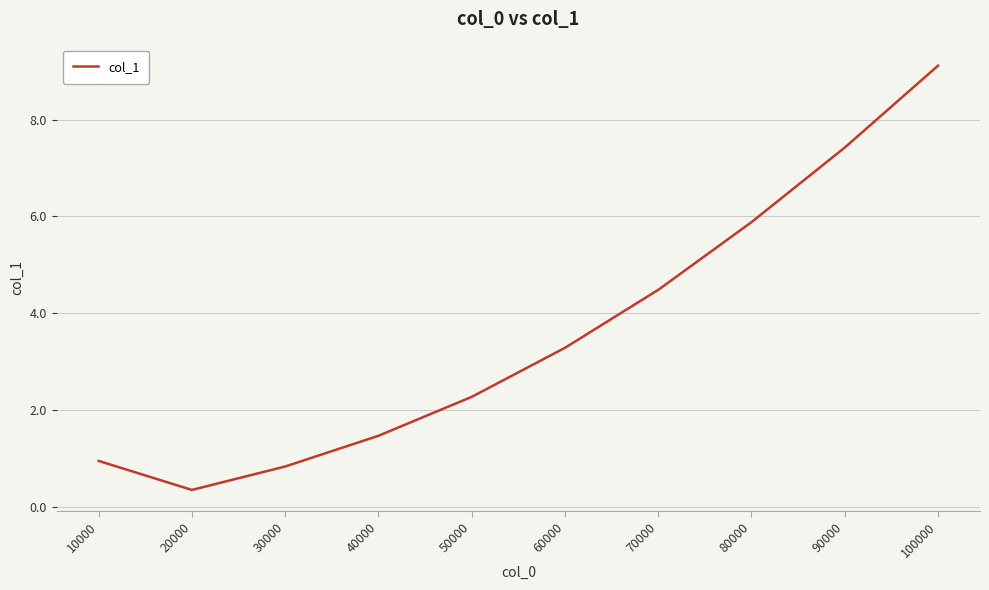

True or false: there are more than 2 points higher than both neighbors.

False